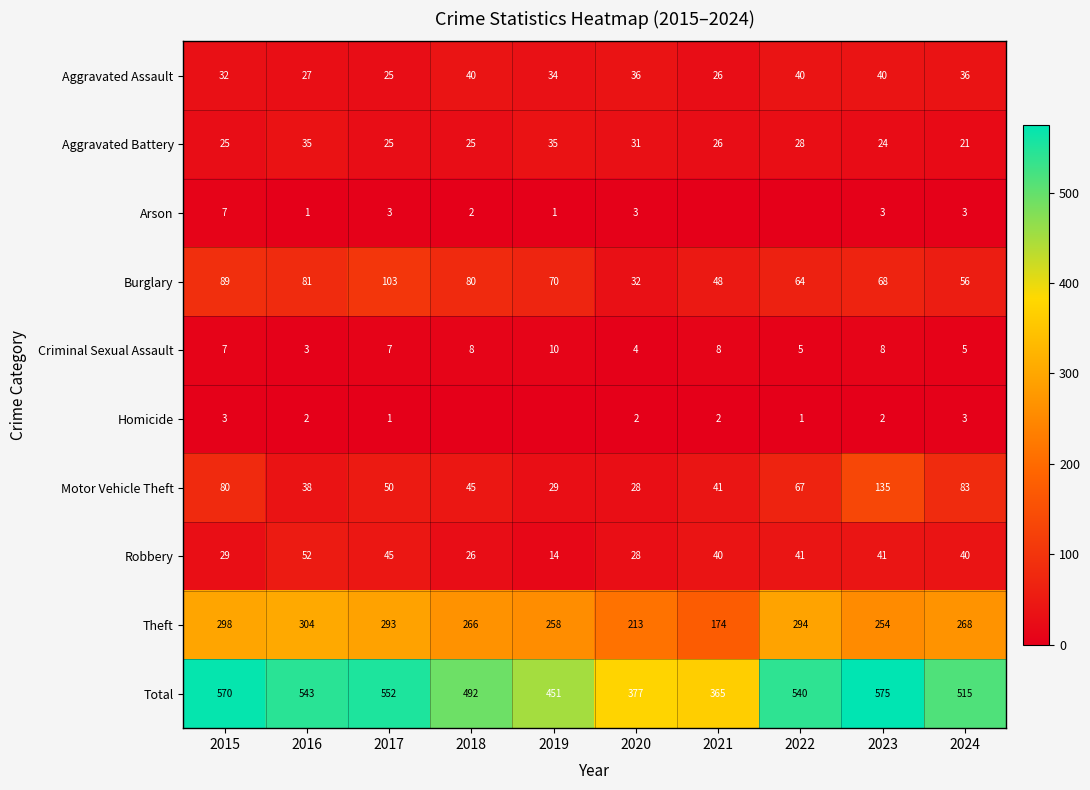

What is the difference between the maximum and minimum values in the Aggravated Battery series?

14